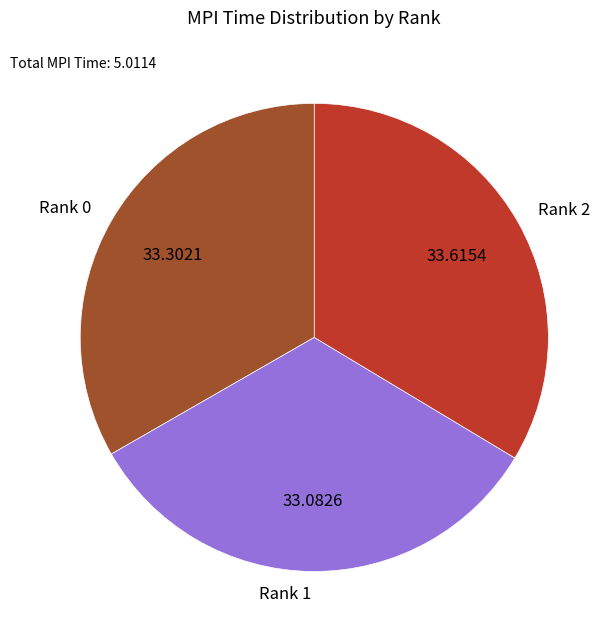

Combined, do Rank 1 and Rank 2 account for over 50%?

Yes